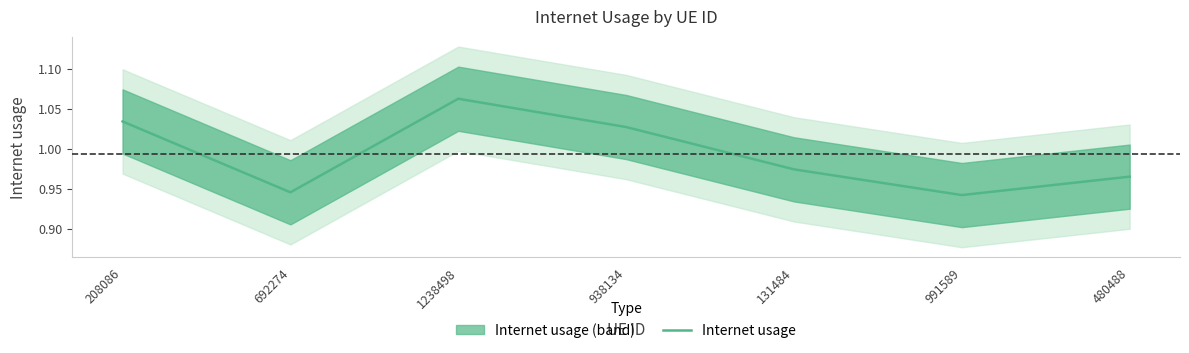

Which category has the highest value across all series?

1238498